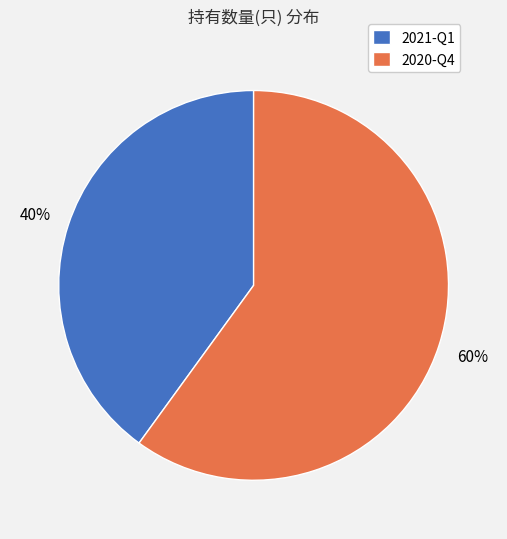

Is the sum of 2021-Q1 and 2020-Q4 greater than half?

Yes